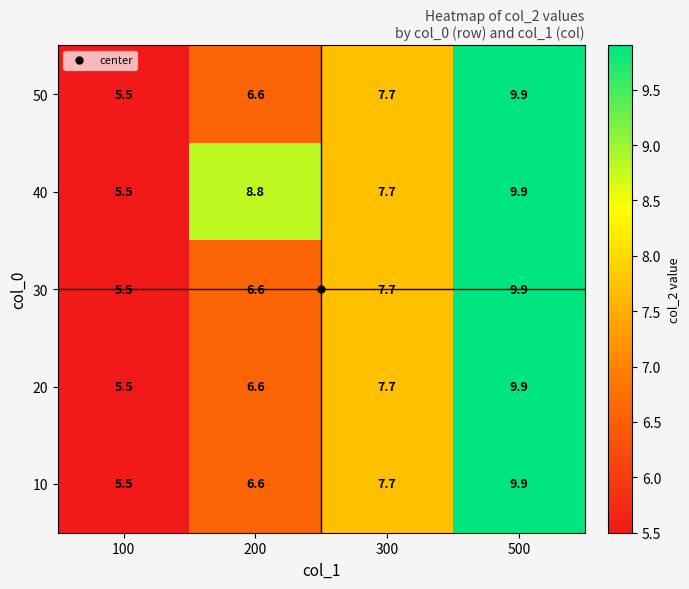

What is the difference between the second highest and minimum values in the 20 series?

2.2